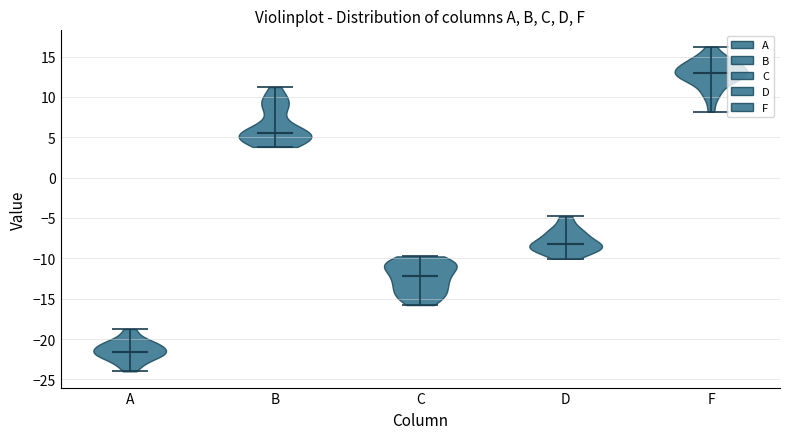

What is the lowest point the violin for B reaches on the y-axis? The values are not printed on the chart, so give them approximately, as read against the axis.

4.0